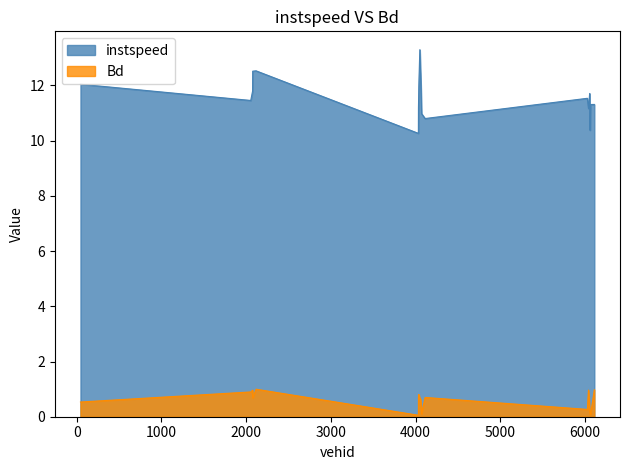

Which series changed the most between 2054.0 and 2116.0?

instspeed